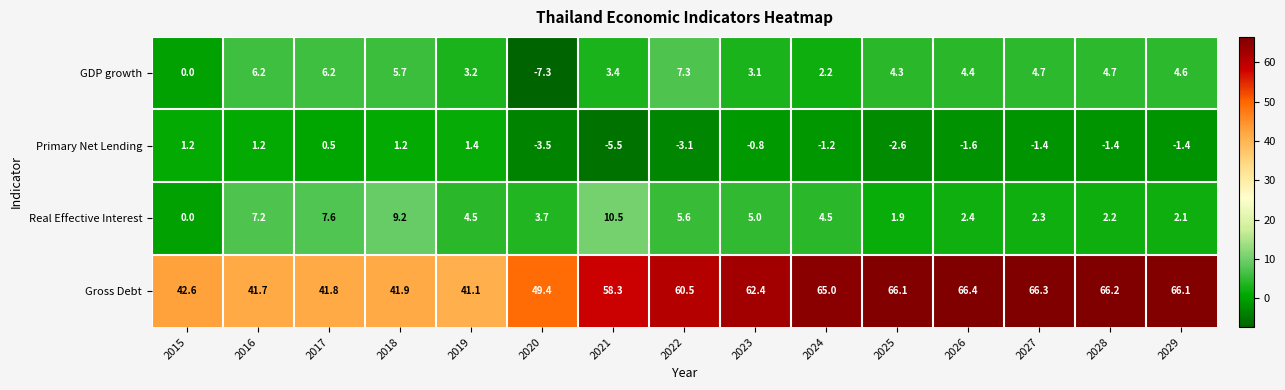

Is it true that Primary Net Lending equals -3.1 at 2022?

True